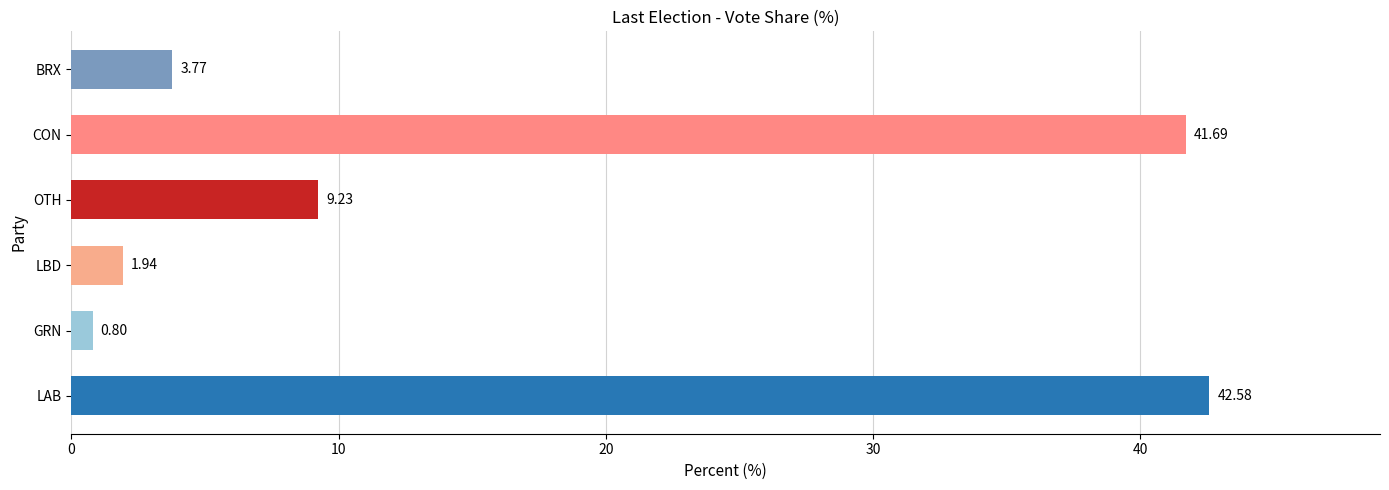

Which label corresponds to the largest value in the chart?

LAB